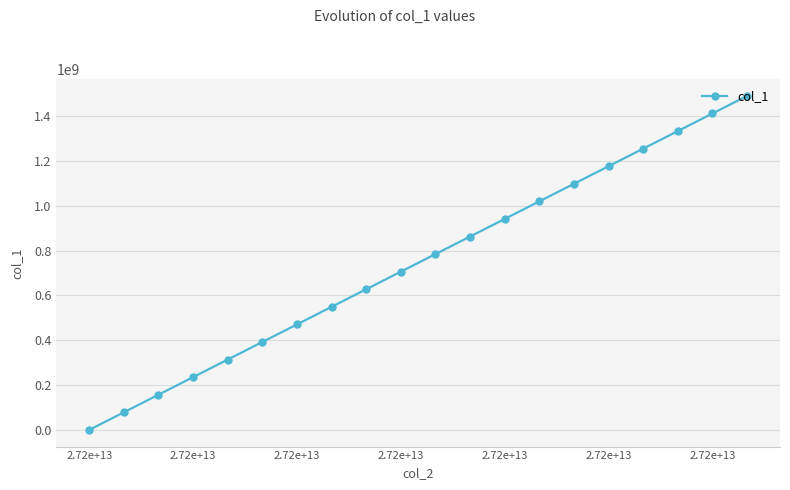

What is the difference between the maximum and minimum values?

1489743725